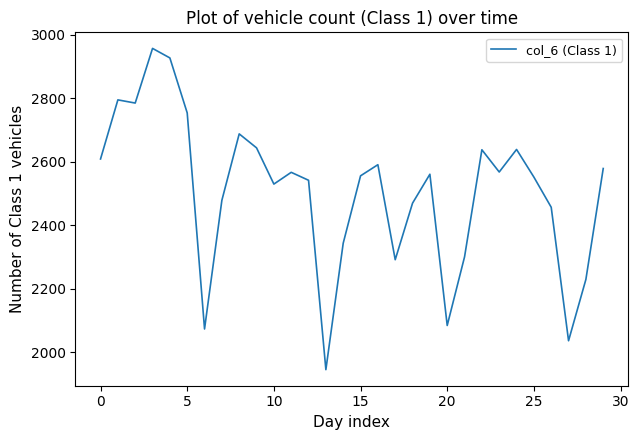

What is the maximum value shown in the chart?

2957